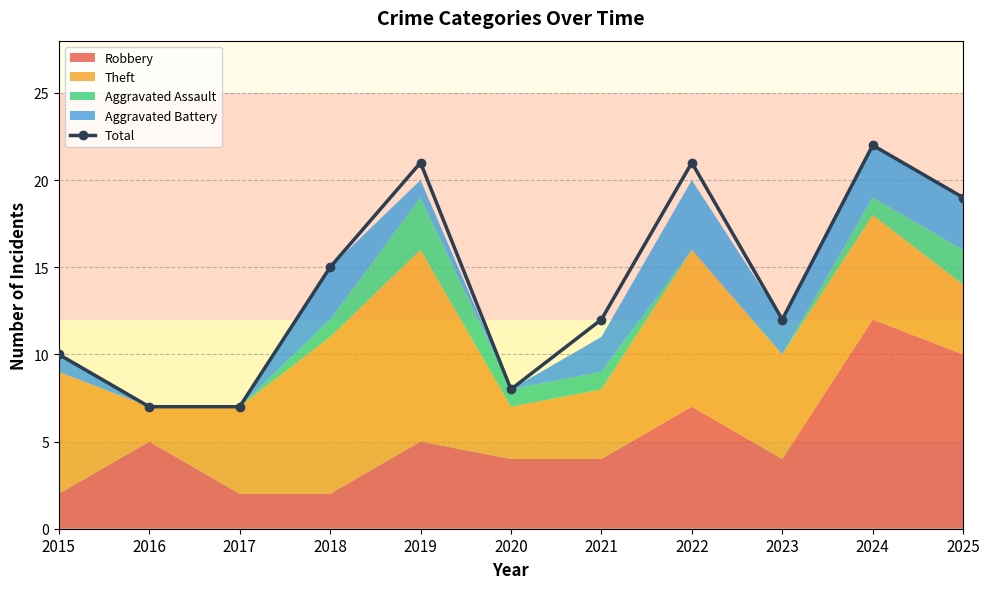

Where is the first local maximum?

2019